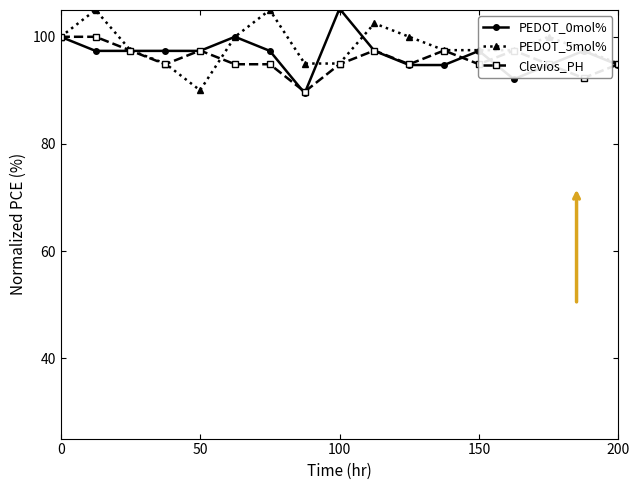

What is the difference between the maximum and second lowest values in the PEDOT_5mol% series?

10.0